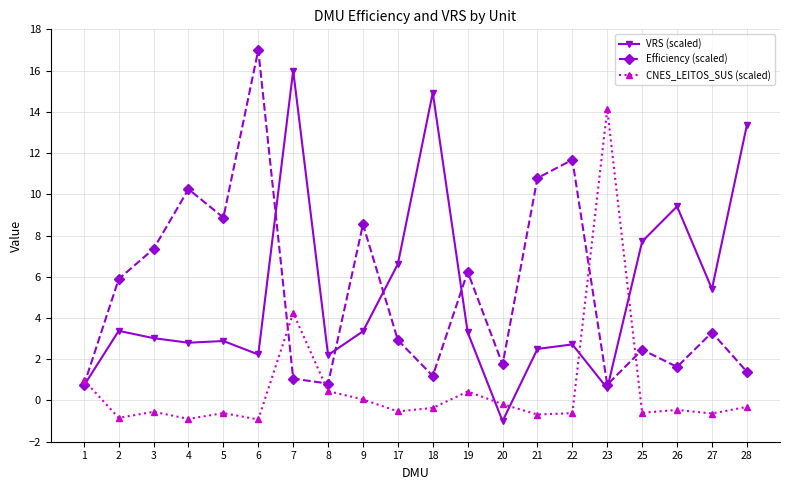

How many lines are shown in the chart?

3